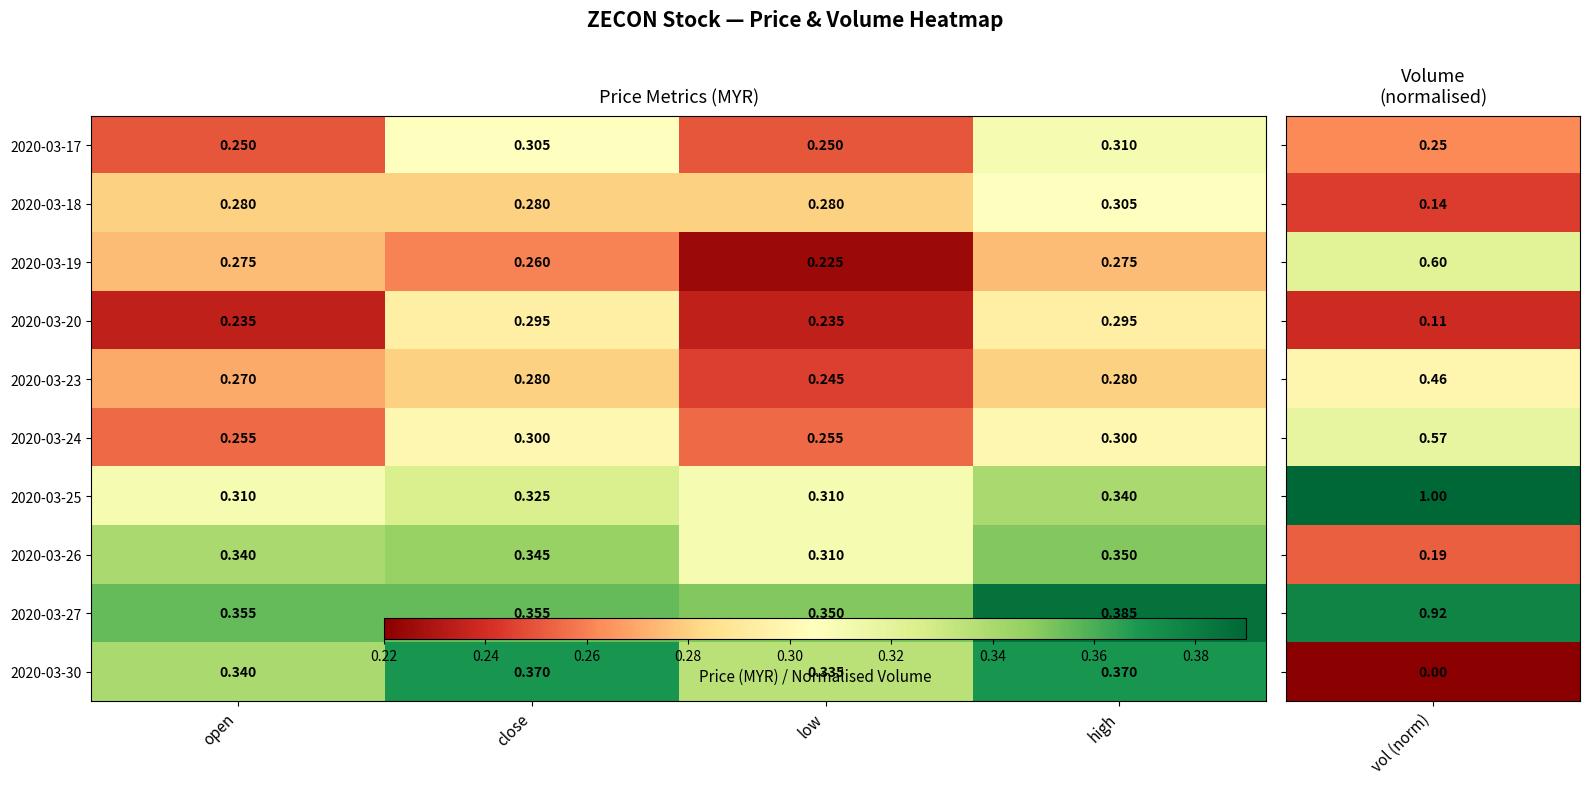

Which category has the lowest value in the 2020-03-19 series?

low